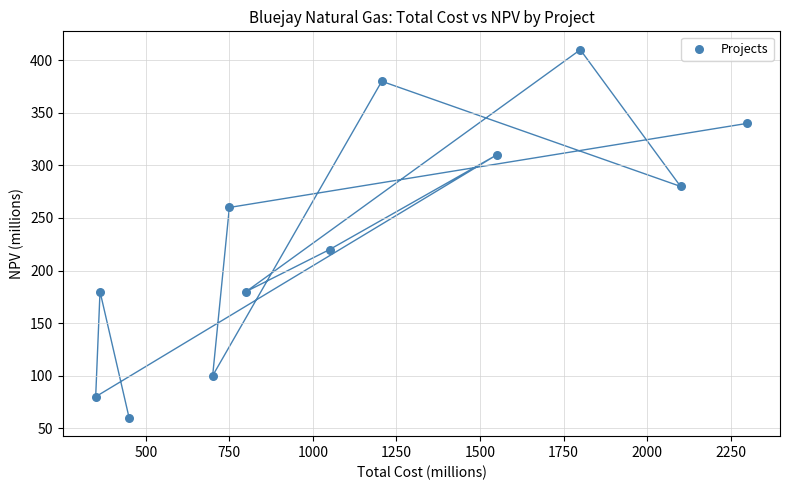

What Y value in the scatter plot is closest to 235?

220